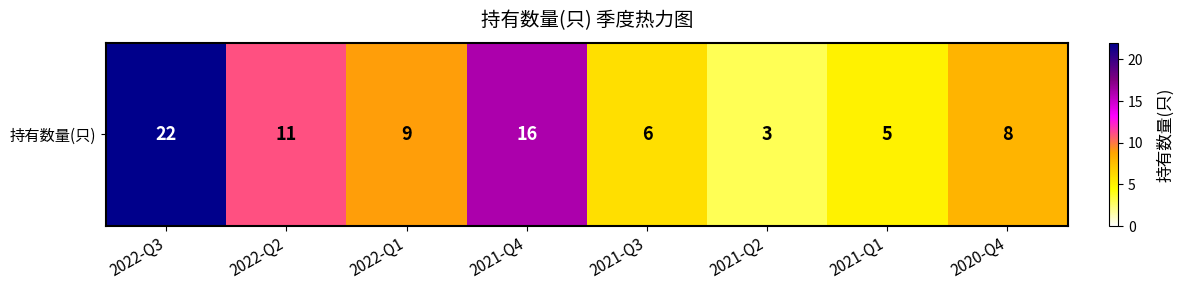

What is the difference between the maximum and second lowest values?

17